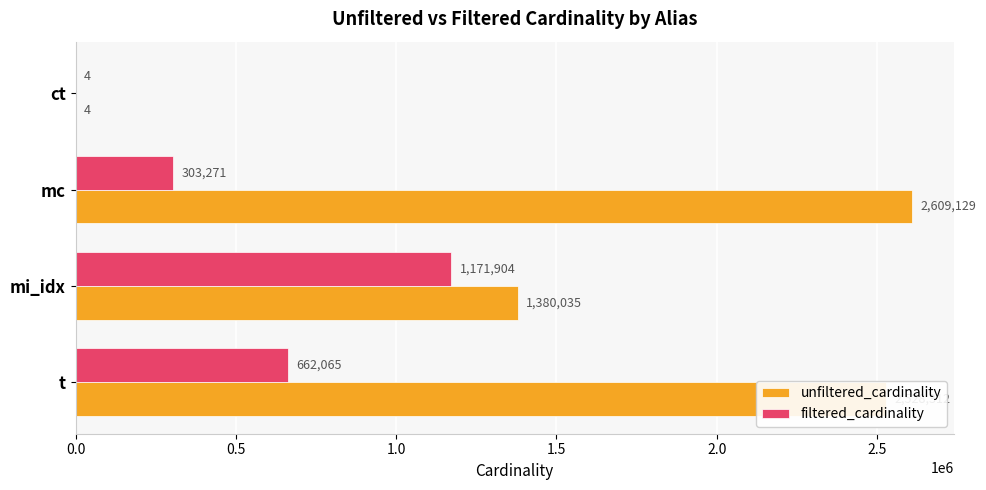

The filtered_cardinality series shows 383396 at t. True or false?

False